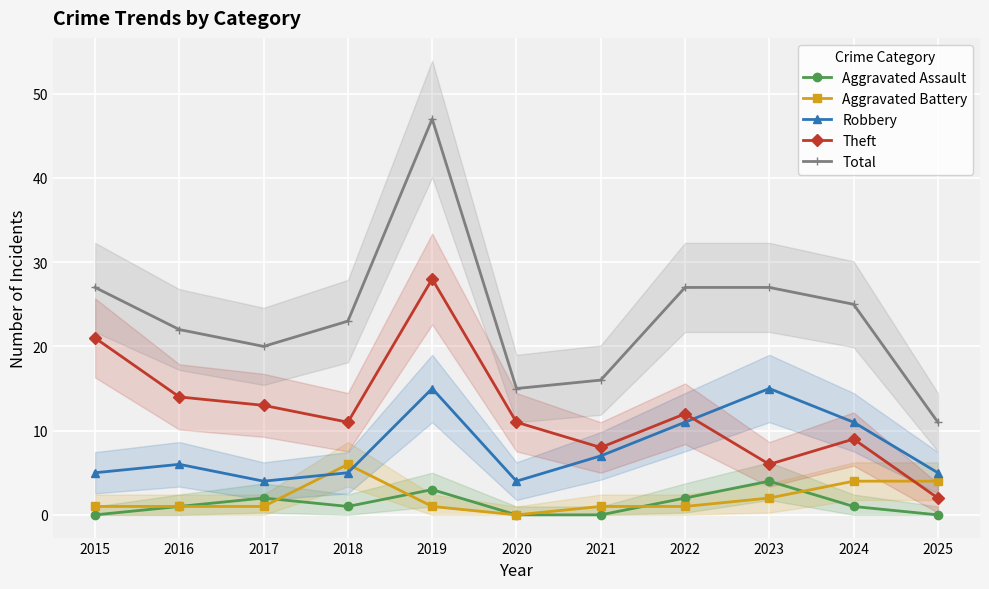

At 2017, list the series in order from smallest to largest.

Aggravated Battery, Aggravated Assault, Robbery, Theft, Total